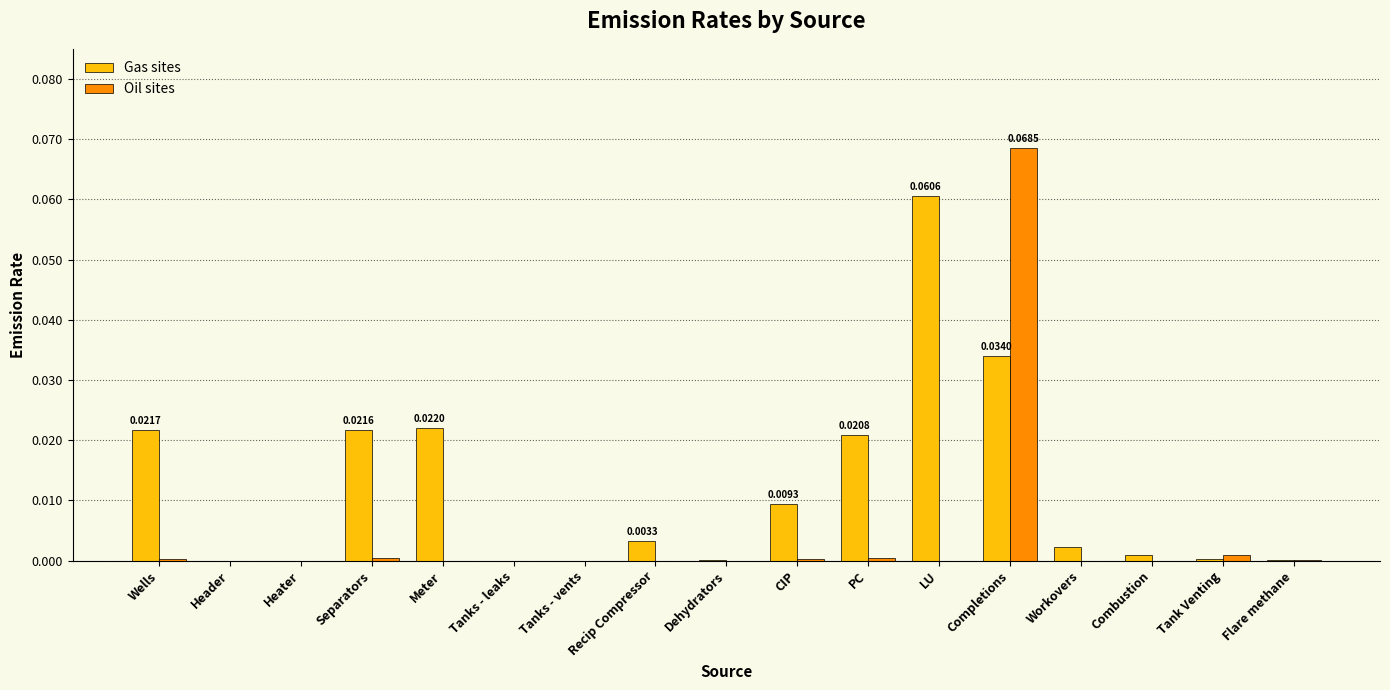

Which series has the largest total across all categories?

Gas sites